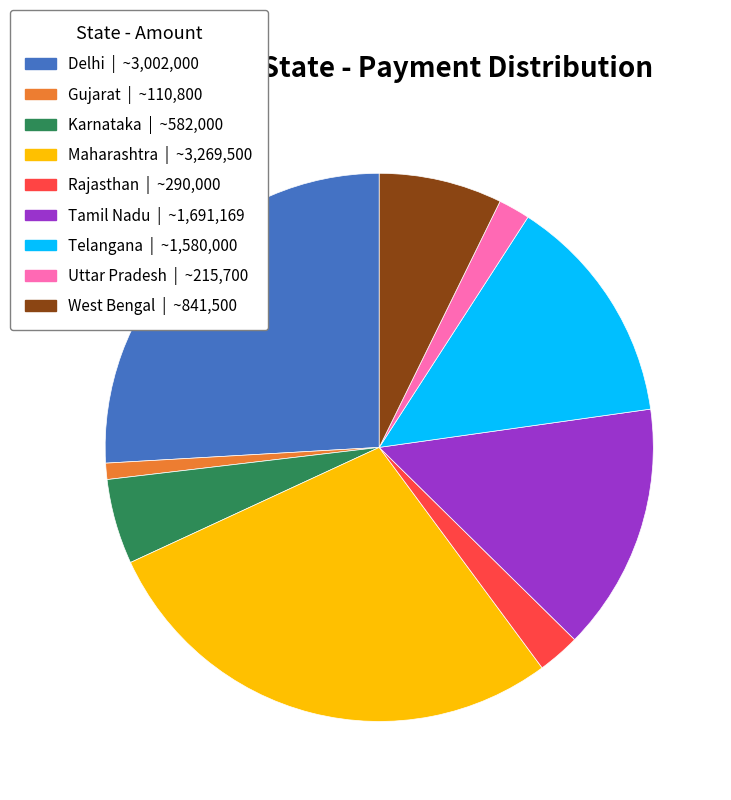

How many segments does this pie chart have?

9